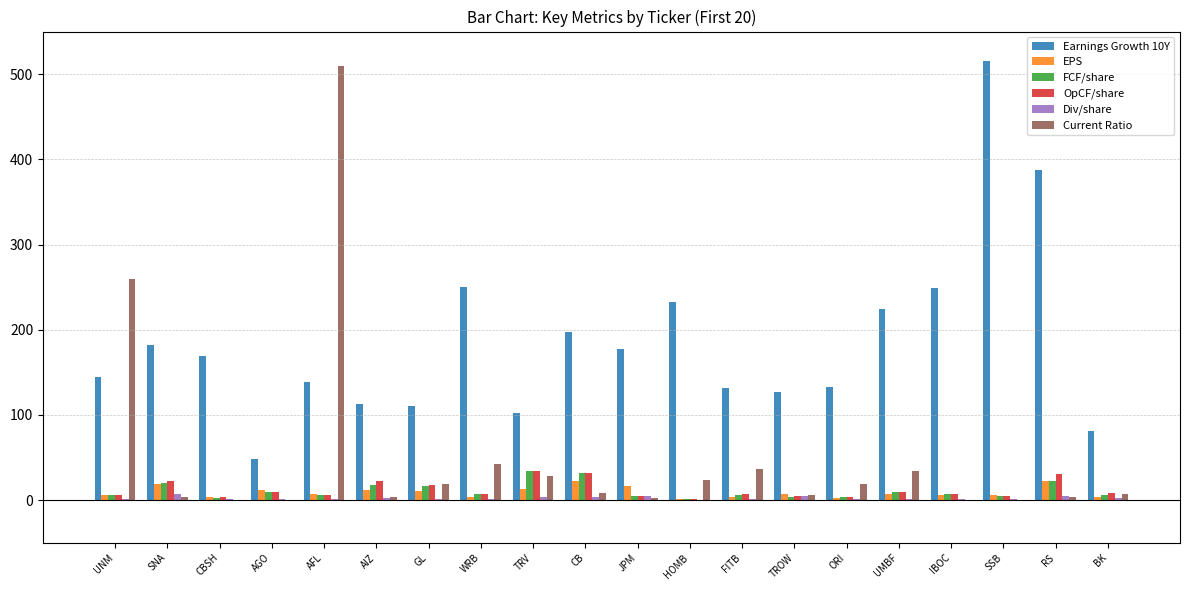

How many values in the Current Ratio series exceed 8?

10